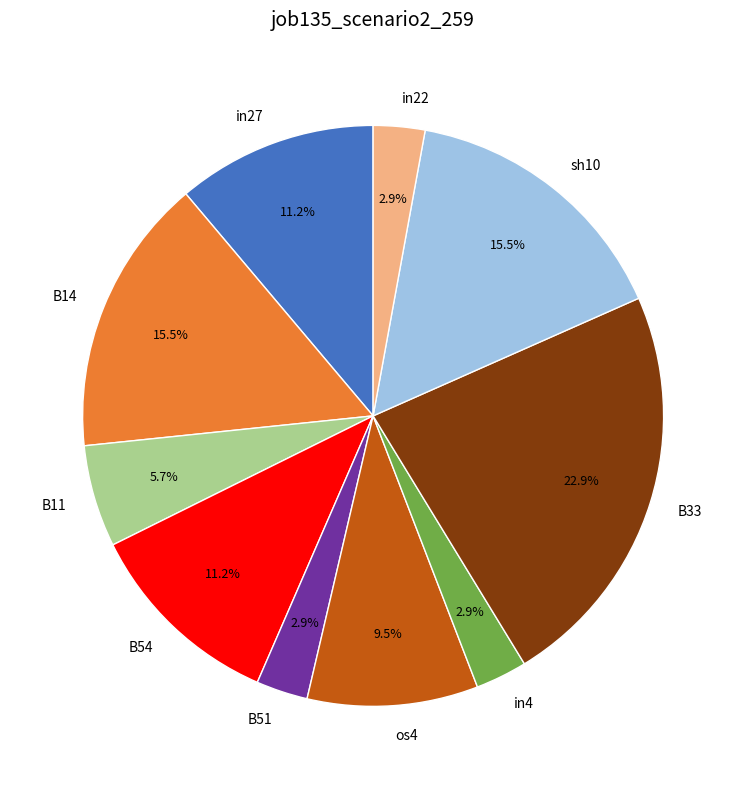

How many slices are in this pie chart?

10